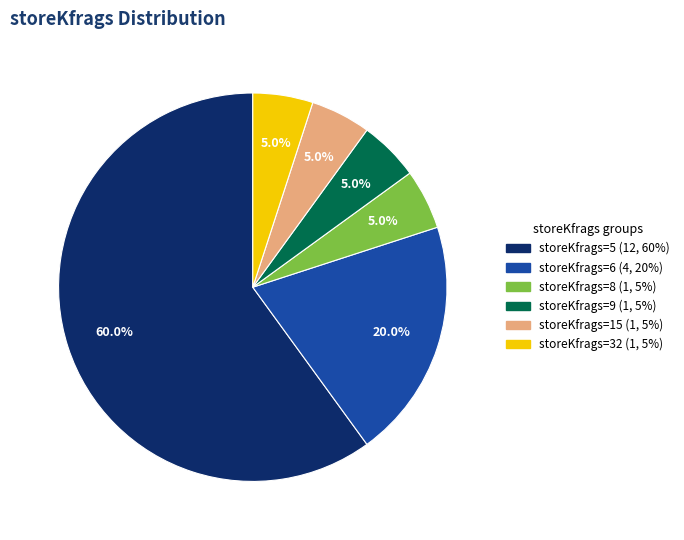

Is there any slice that represents more than half of the pie?

Yes